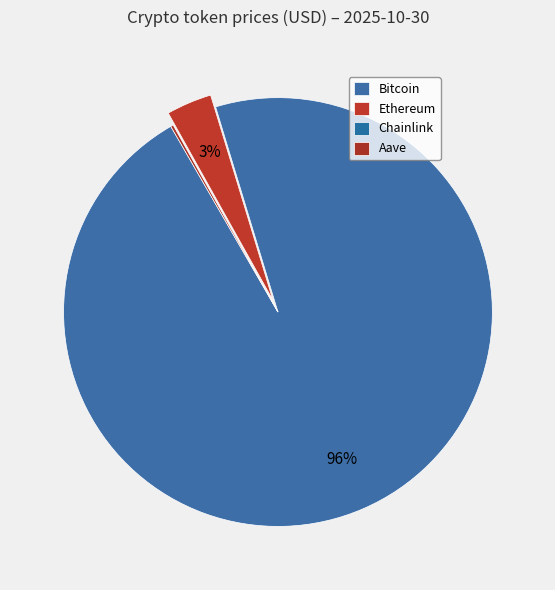

How many segments does this pie chart have?

4